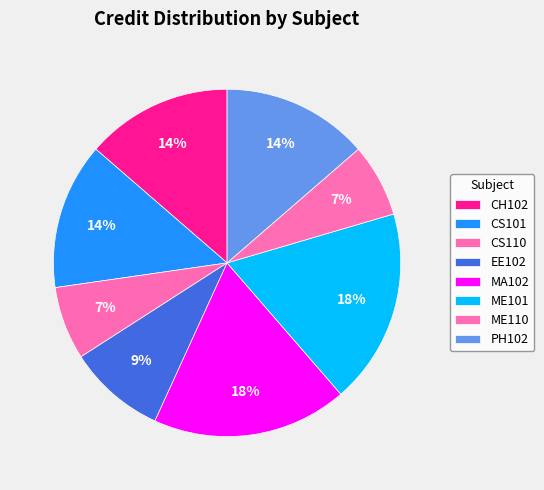

Combined, do EE102 and ME110 account for over 50%?

No